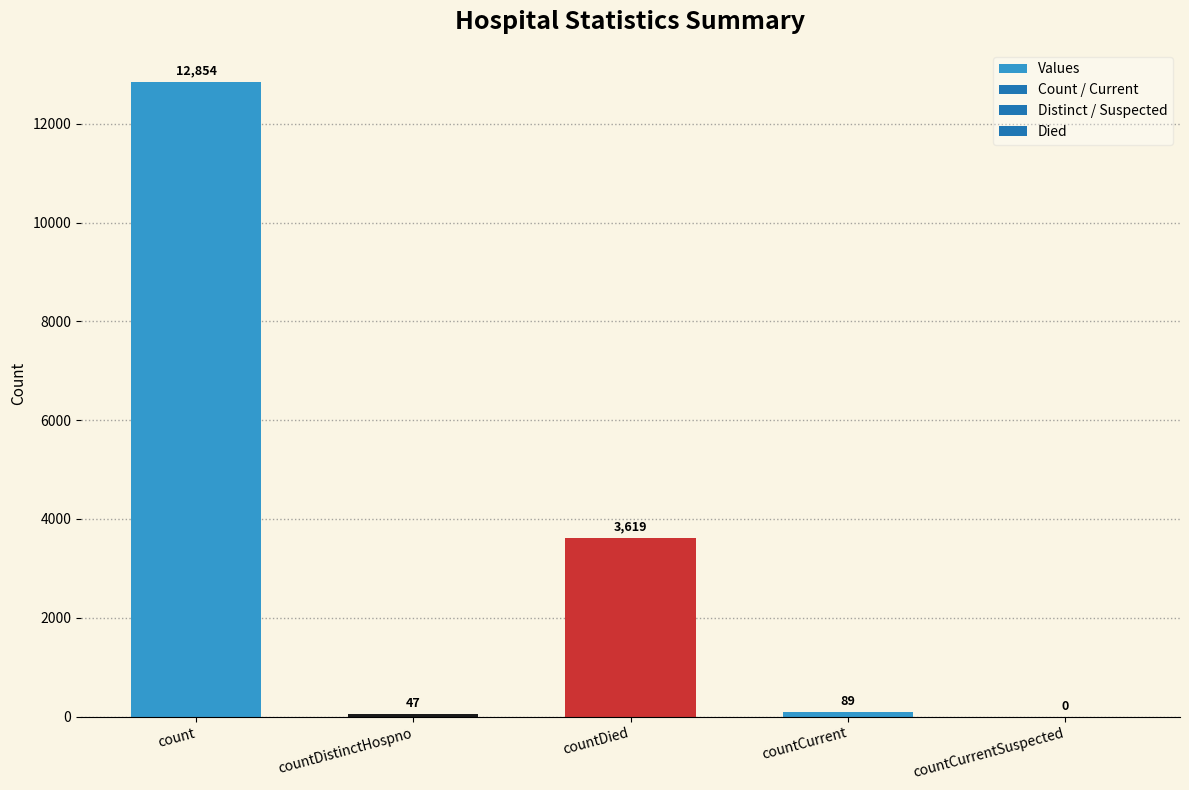

How many categories are shown in the chart?

5